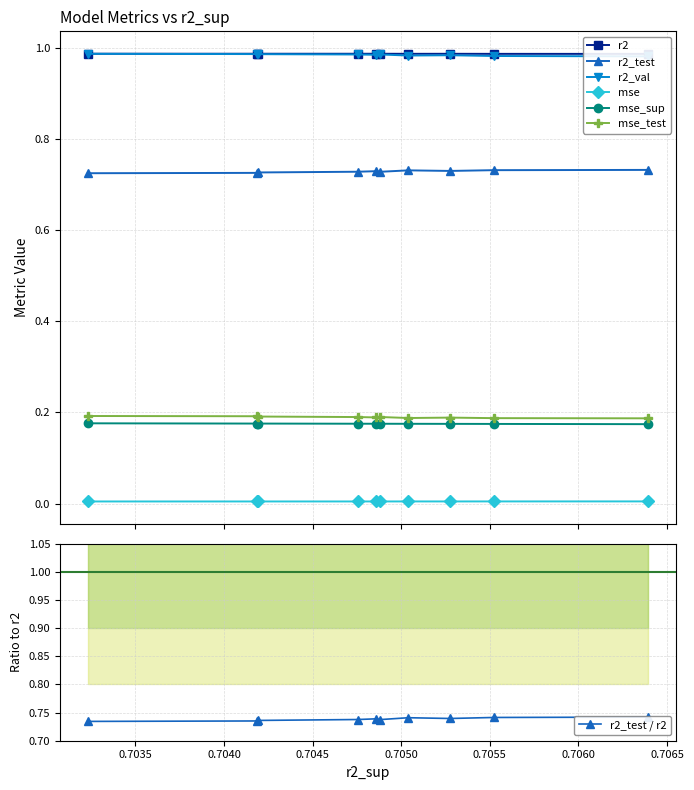

Reading right to left, list all the values displayed in this chart.

r2: 1.0	1.0	1.0	1.0	1.0	1.0	1.0	1.0	1.0	1.0
r2_test: 0.7	0.7	0.7	0.7	0.7	0.7	0.7	0.7	0.7	0.7
r2_val: 1.0	1.0	1.0	1.0	1.0	1.0	1.0	1.0	1.0	1.0
mse: 0.0	0.0	0.0	0.0	0.0	0.0	0.0	0.0	0.0	0.0
mse_sup: 0.2	0.2	0.2	0.2	0.2	0.2	0.2	0.2	0.2	0.2
mse_test: 0.2	0.2	0.2	0.2	0.2	0.2	0.2	0.2	0.2	0.2